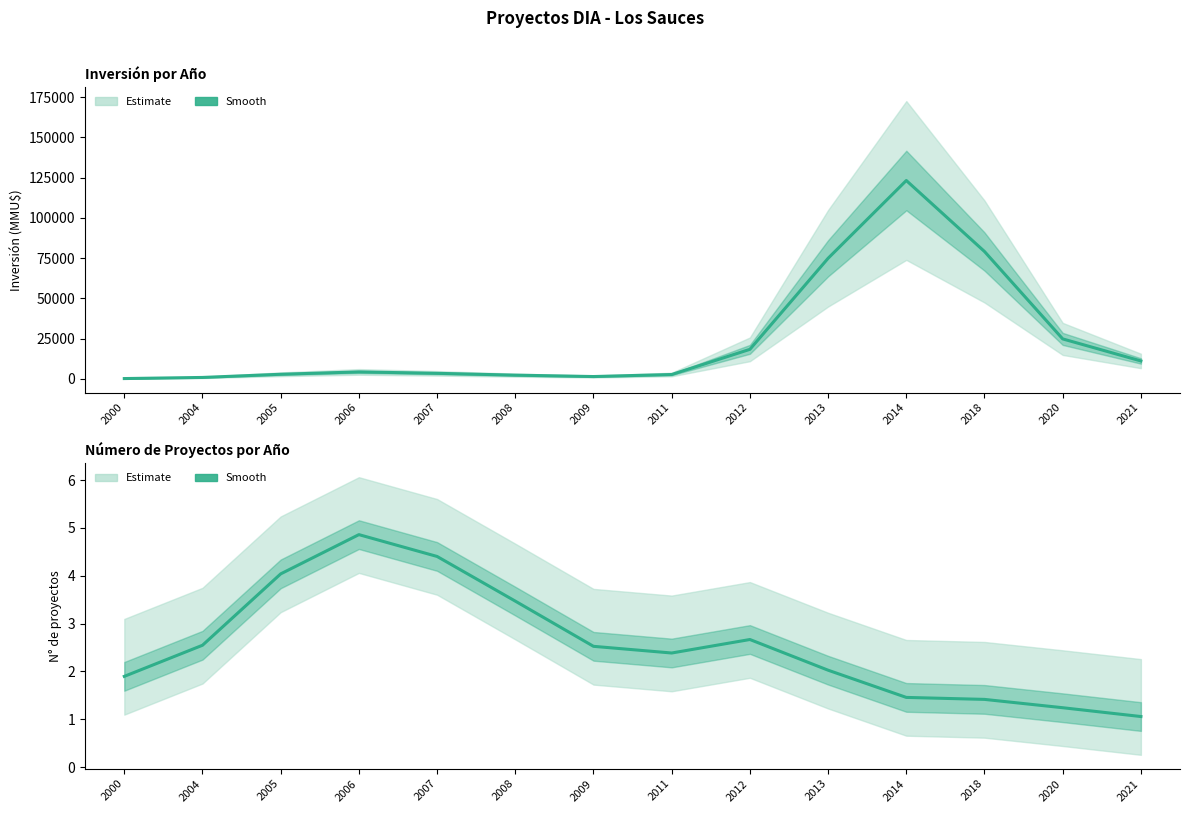

Is the value of Número de proyectos at 2000 greater than the value of Inversión (MMU$) at 2006?

No